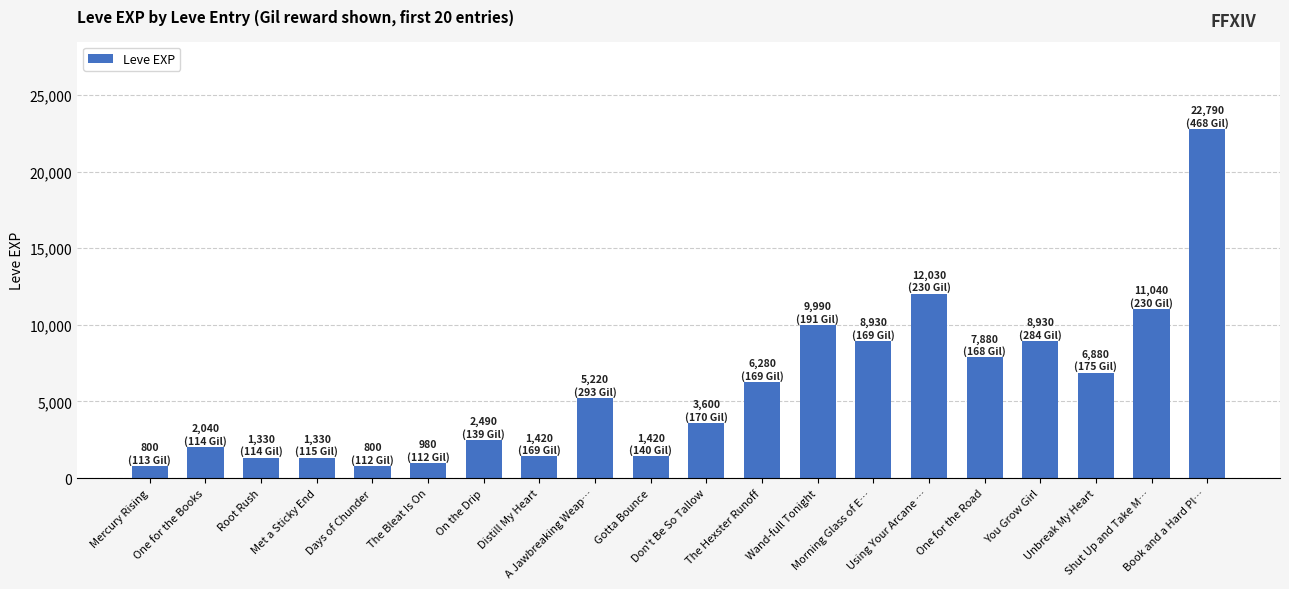

At which label is the value closest to 11795?

Using Your Arcane …